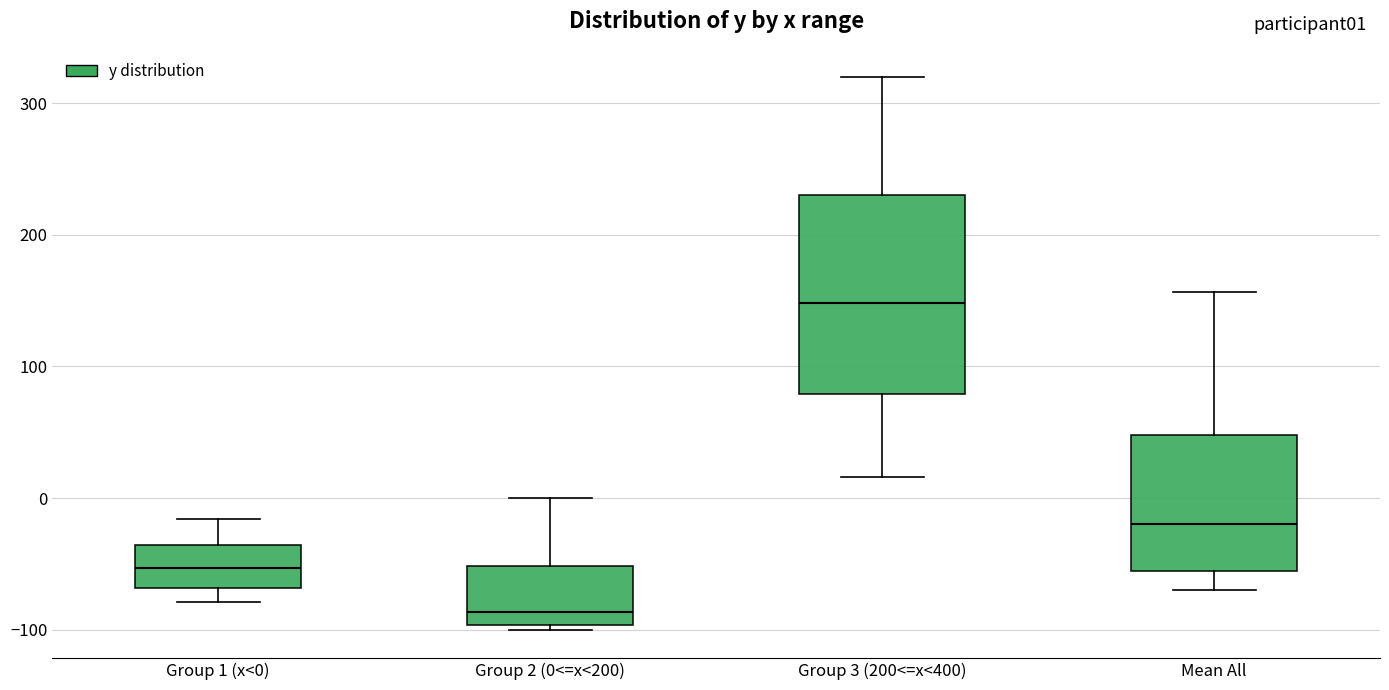

Where is the upper edge of the box for Mean All on the y-axis? The values are not printed on the chart, so give them approximately, as read against the axis.

50